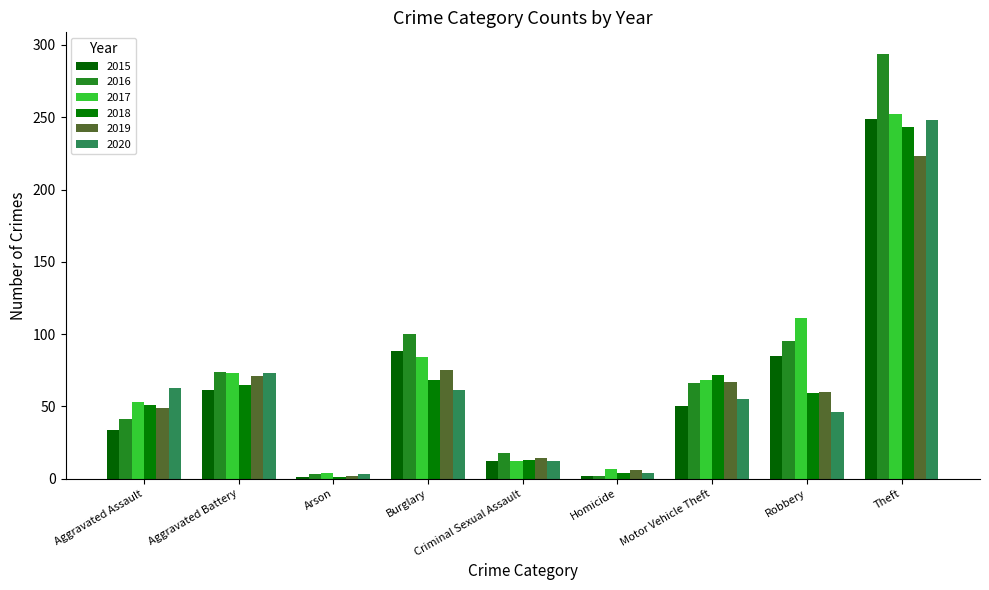

How many distinct data groups are displayed?

6